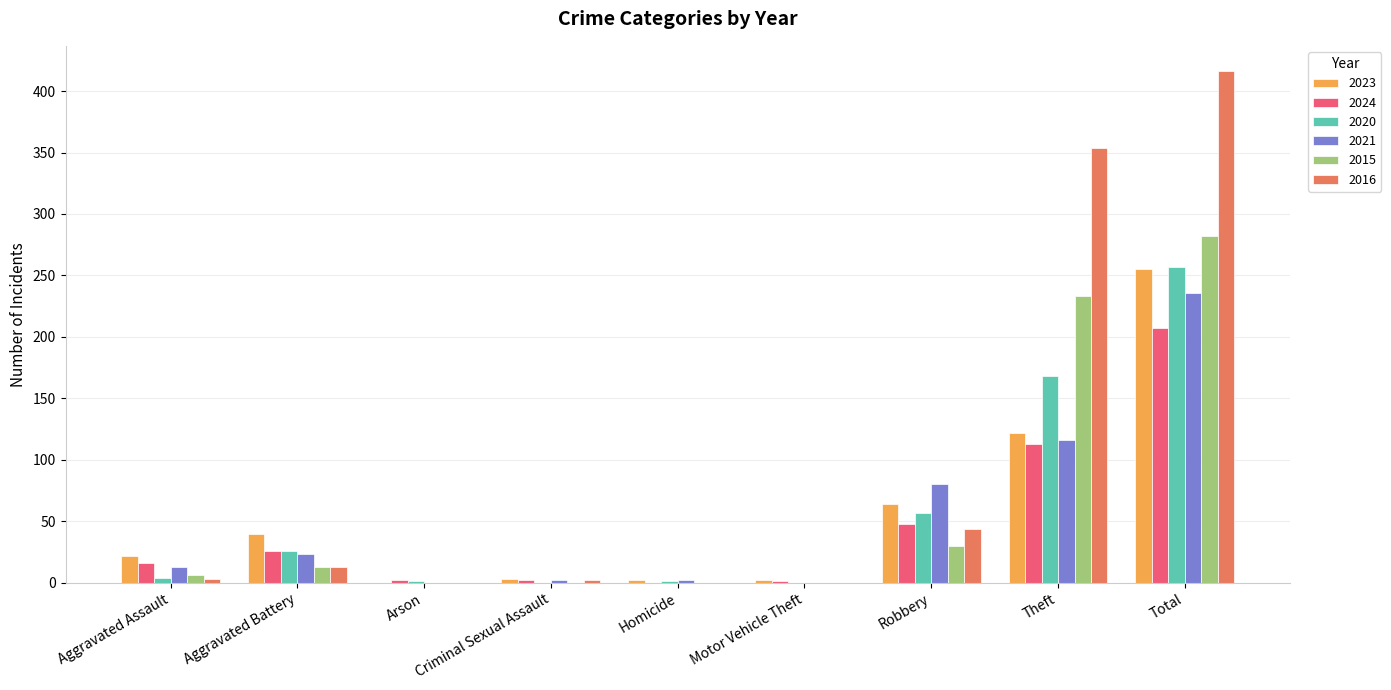

Is the value of 2015 at Total greater than the value of 2016 at Aggravated Assault?

Yes